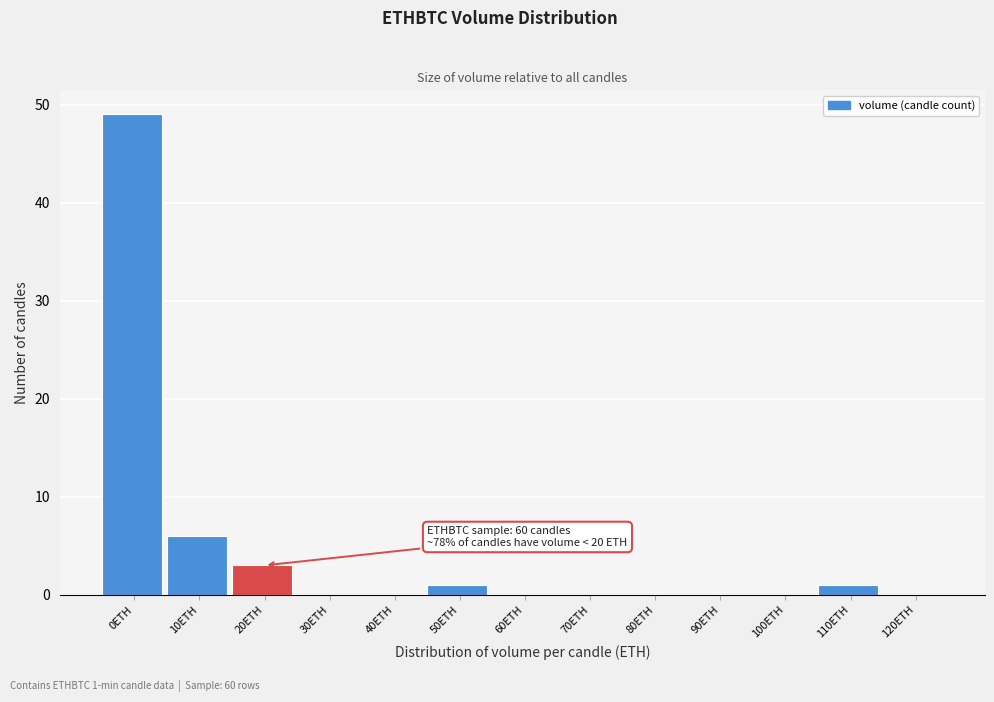

Reading right to left, transcribe all the data shown in this chart.

120ETH=0	110ETH=1	100ETH=0	90ETH=0	80ETH=0	70ETH=0	60ETH=0	50ETH=1	40ETH=0	30ETH=0	20ETH=3	10ETH=6	0ETH=49